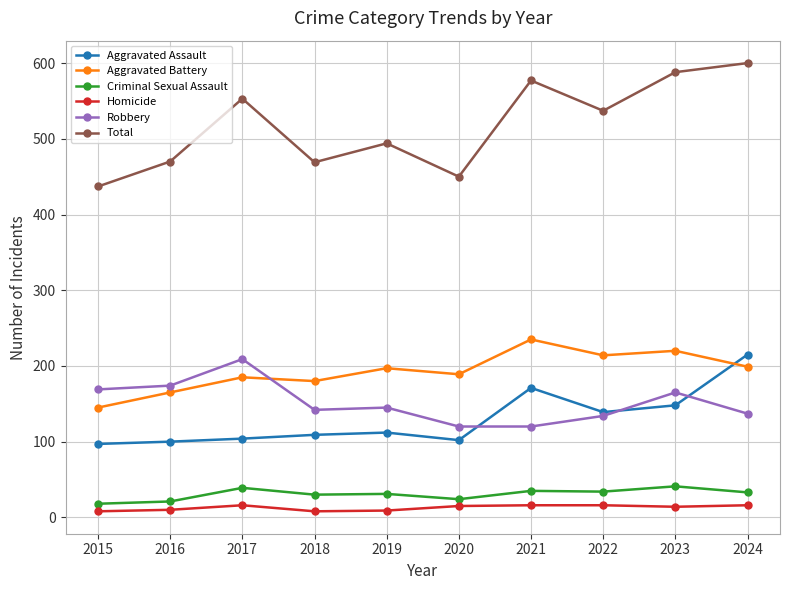

What is the minimum value for Robbery?

120